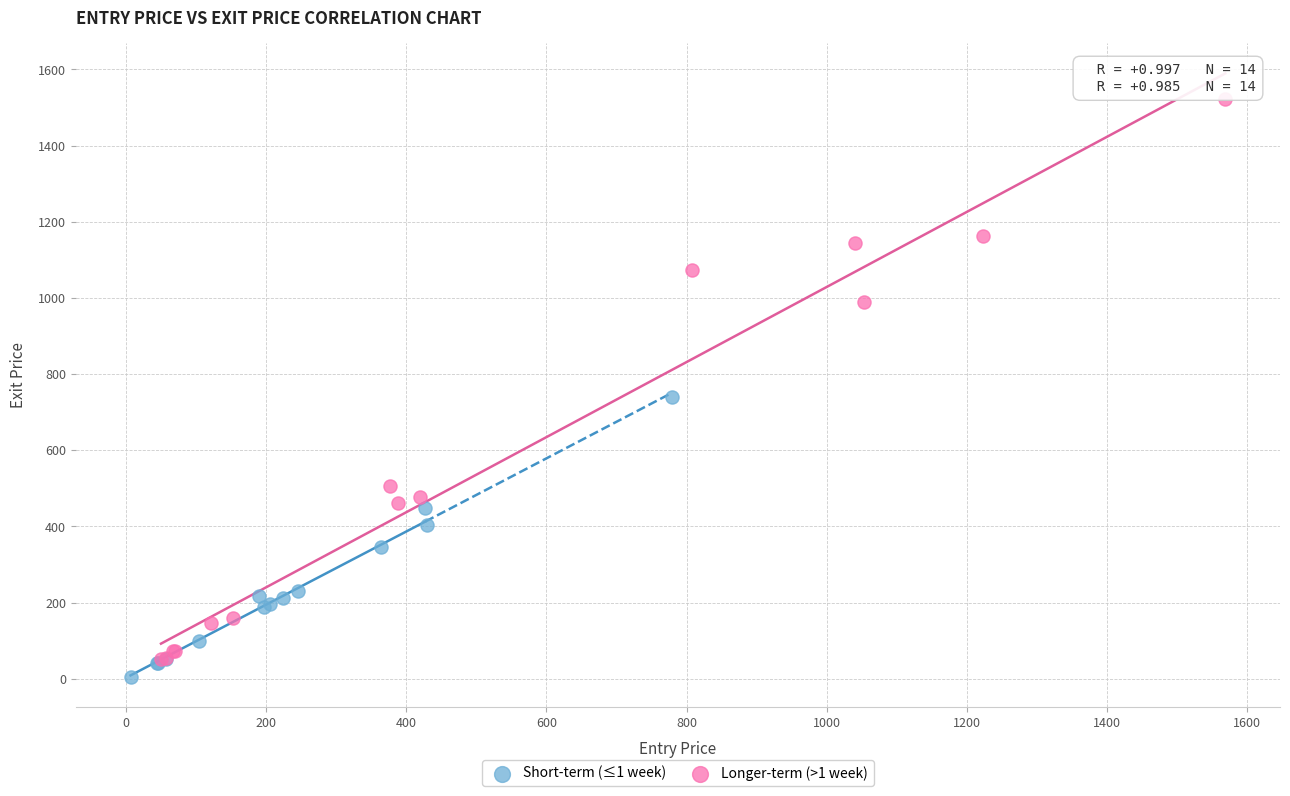

Which series contains the highest Y value?

Longer-term (>1 week)